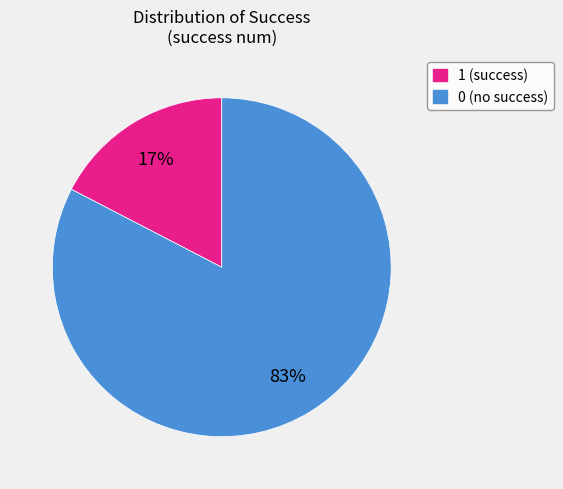

Count the number of slices in the pie.

2